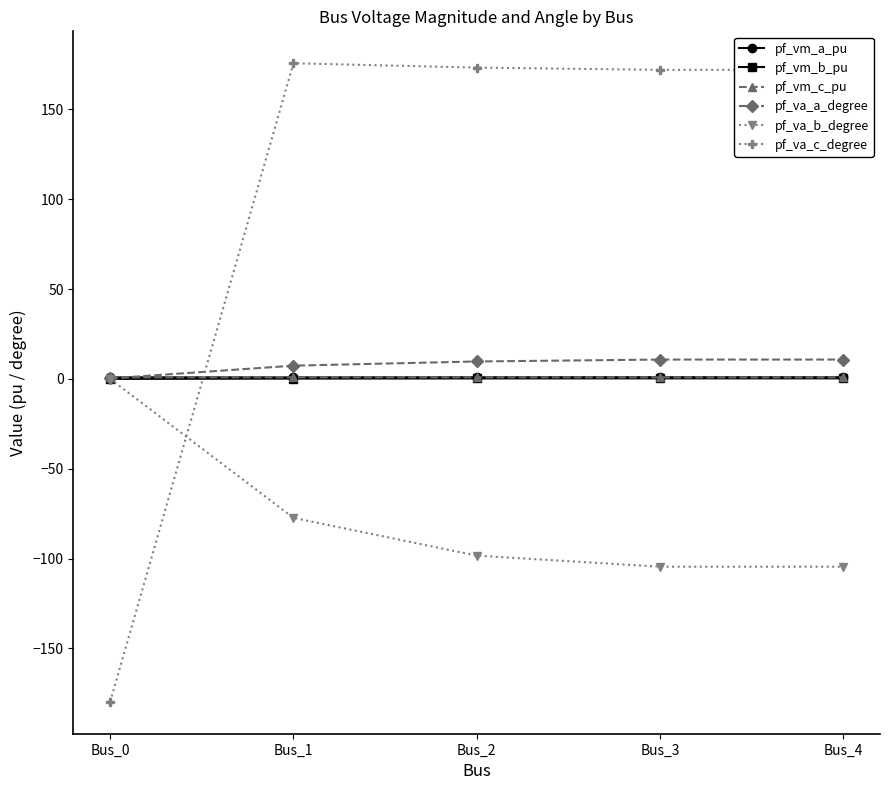

True or false: pf_vm_a_pu and pf_va_c_degree cross at least once.

True